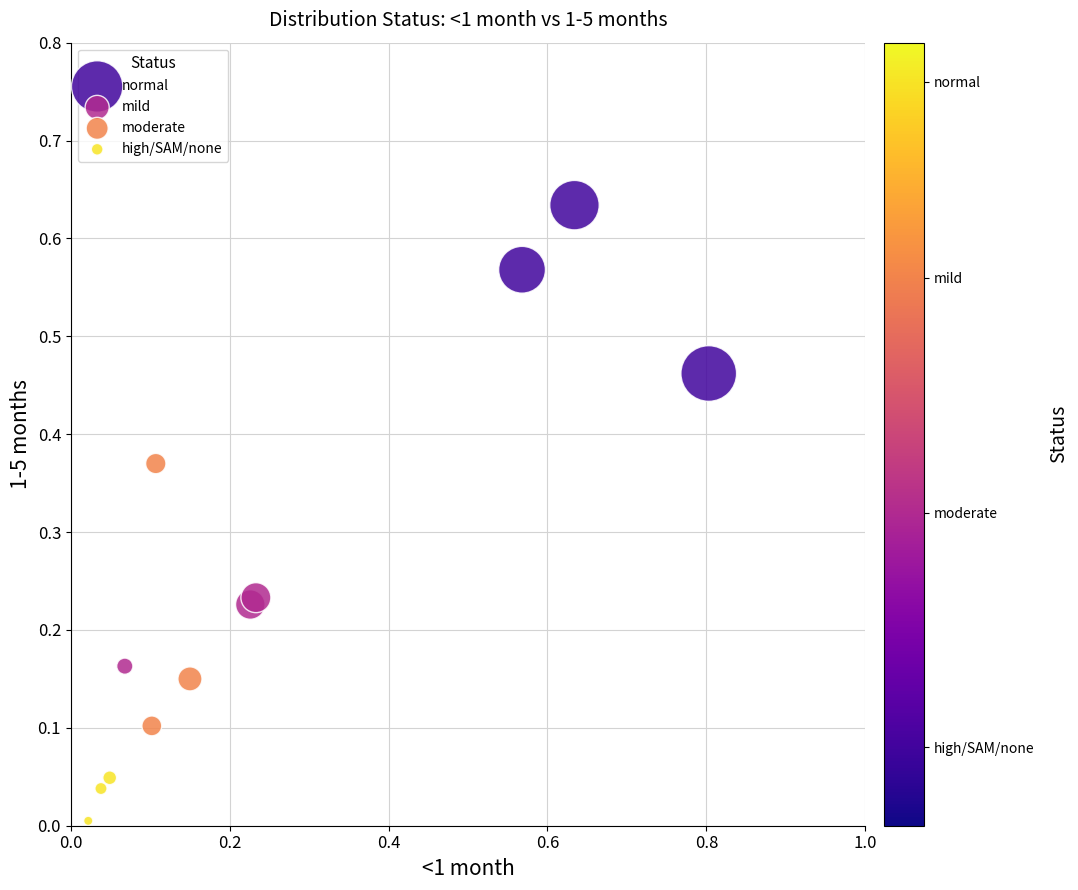

What are all the series names shown in the legend?

normal, mild, moderate, high/SAM/none